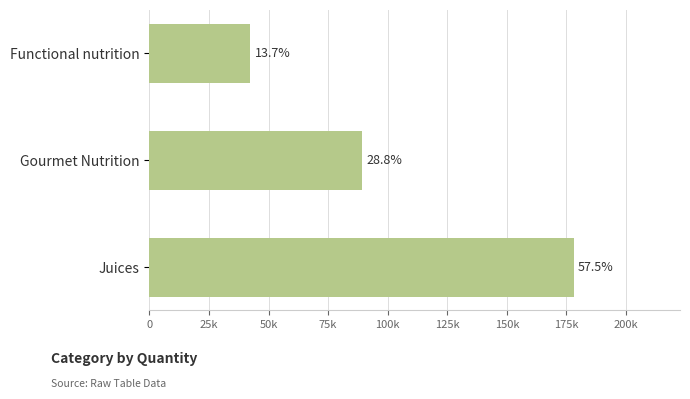

Are the bars horizontal?

Yes